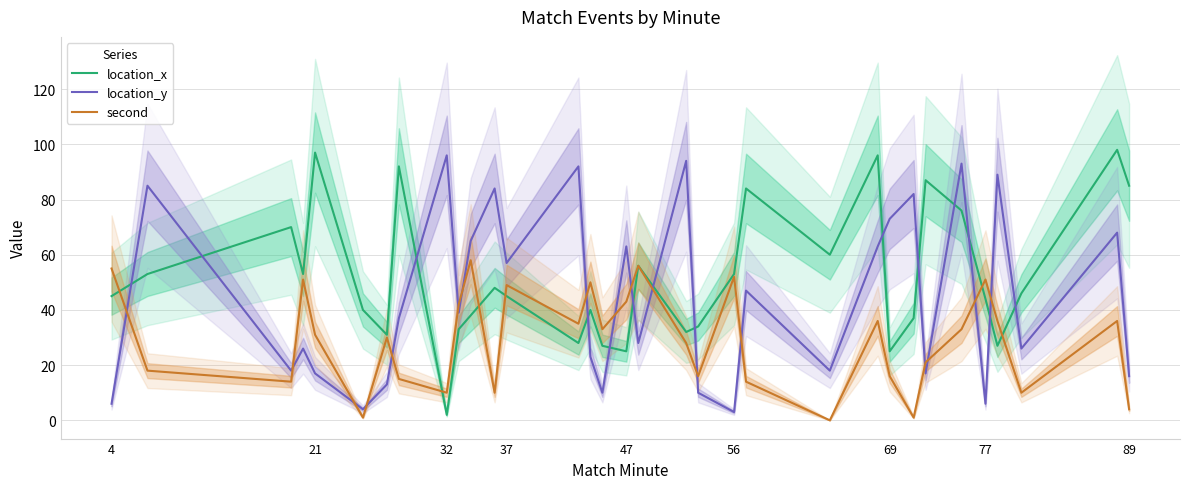

How many intersections are there between second and location_x?

6